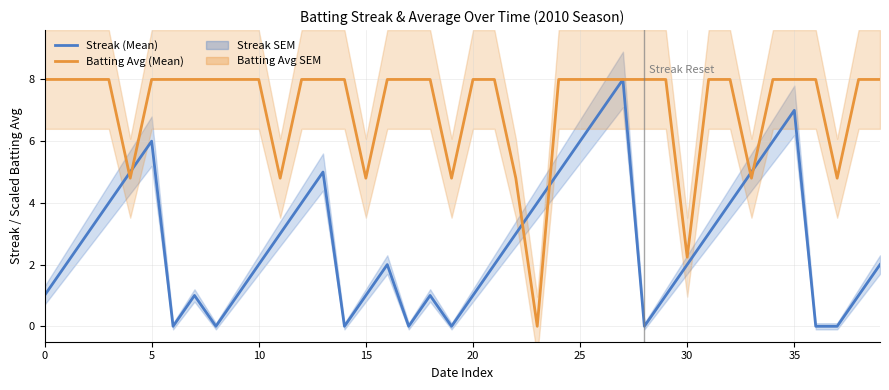

What is the maximum value for Batting Avg (Mean)?

8.0